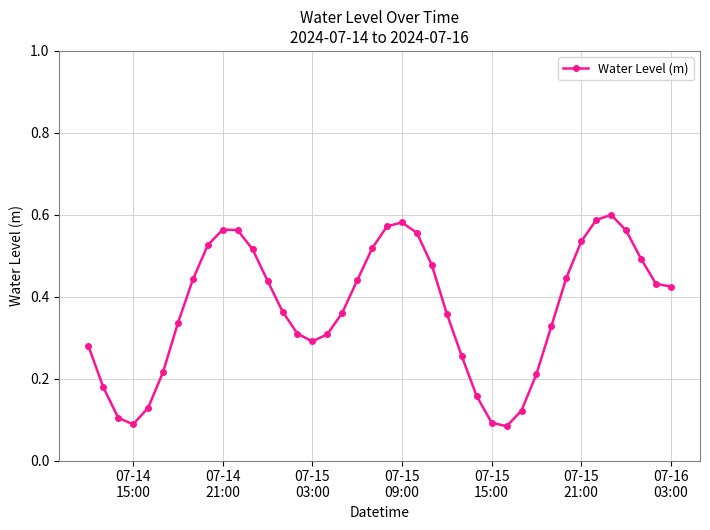

Count the values in the range 0 to 1.

40